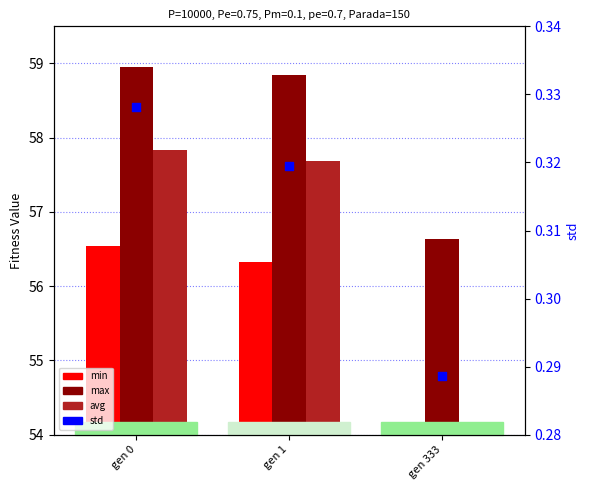

What is the total value across all series at gen 333?

165.2